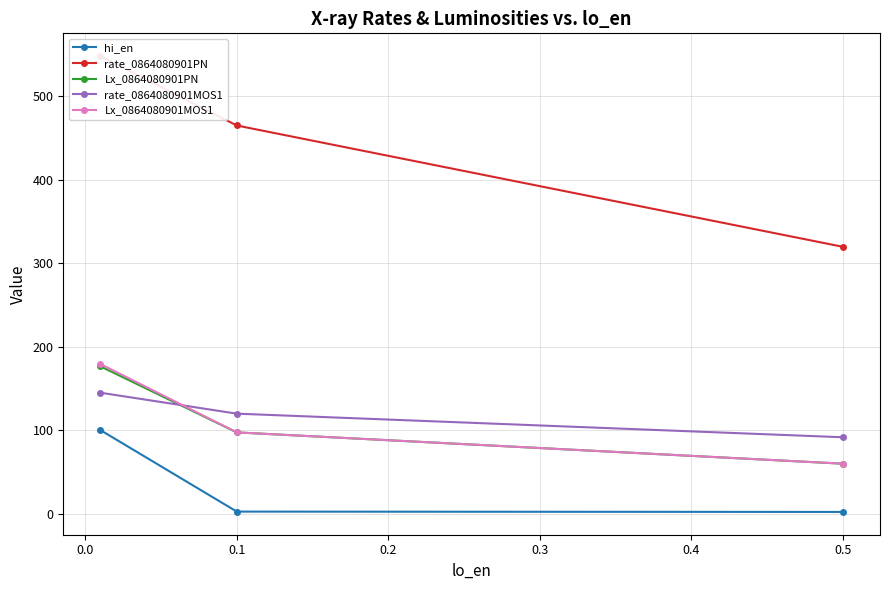

Which series has the widest spread of values?

rate_0864080901PN